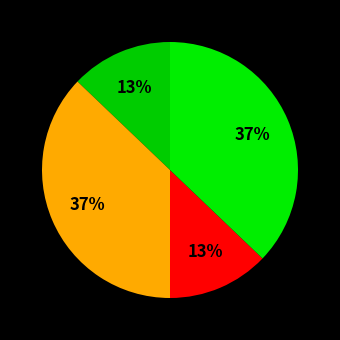

How many slices are in this pie chart?

4